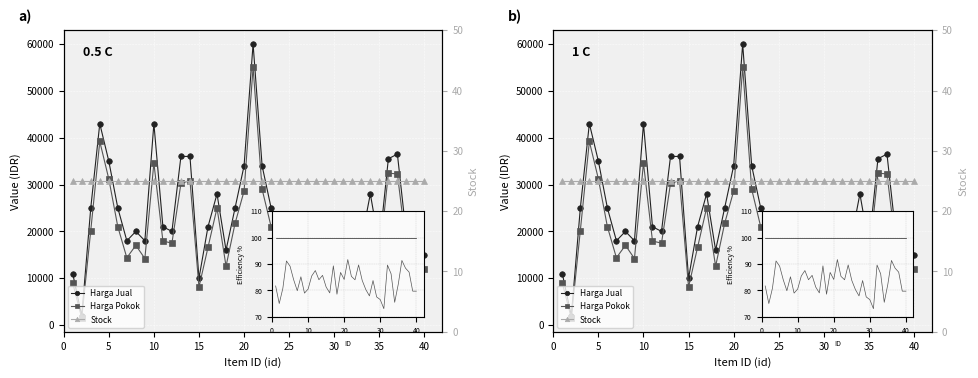

True or false: Harga Pokok and Harga Jual cross at least once.

False